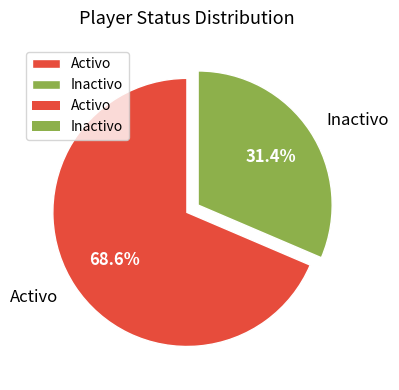

Which category has the smallest portion of the pie?

Inactivo